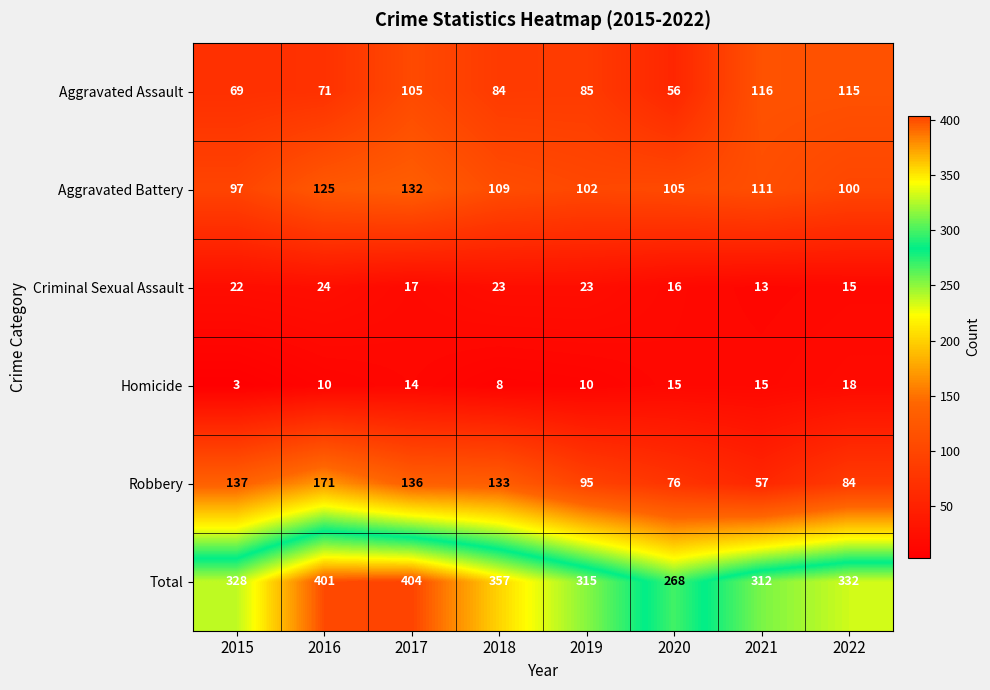

At which label does Aggravated Battery first exceed 109?

2016